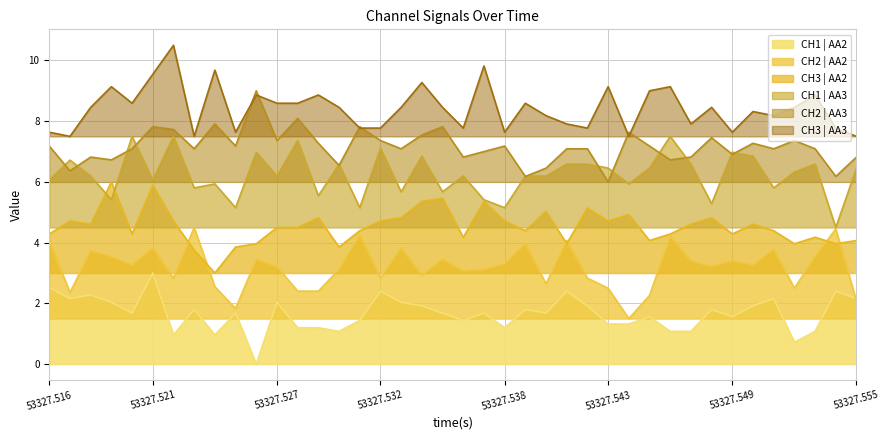

What is the sum of all CH1 | AA3 values?

249.5